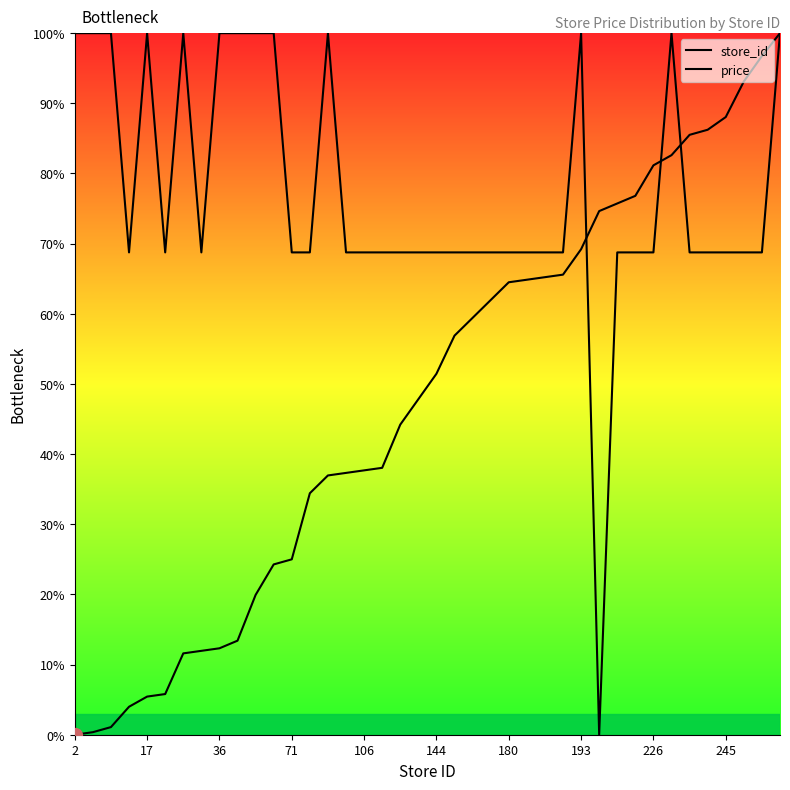

True or false: price and store_id cross at least once.

True